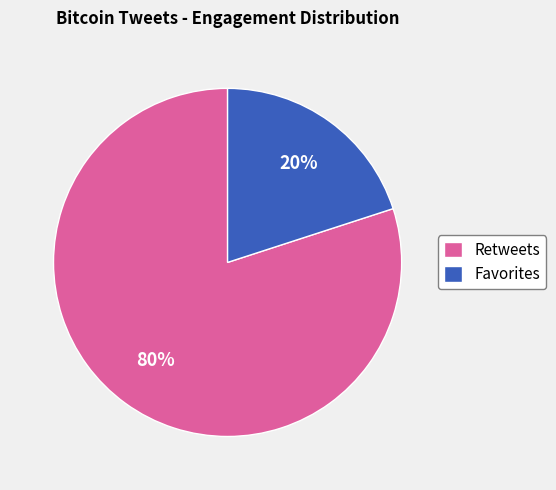

To the nearest percent, what is the difference between the largest and smallest slice percentages?

60%